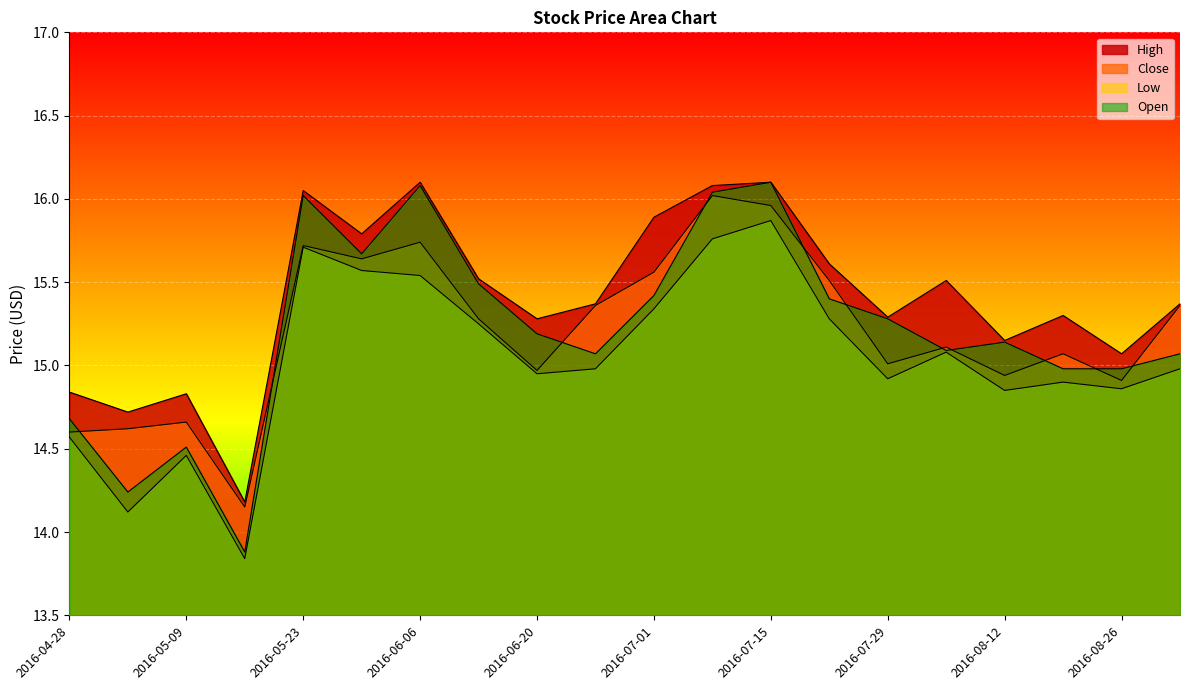

True or false: High and Open cross at least once.

False